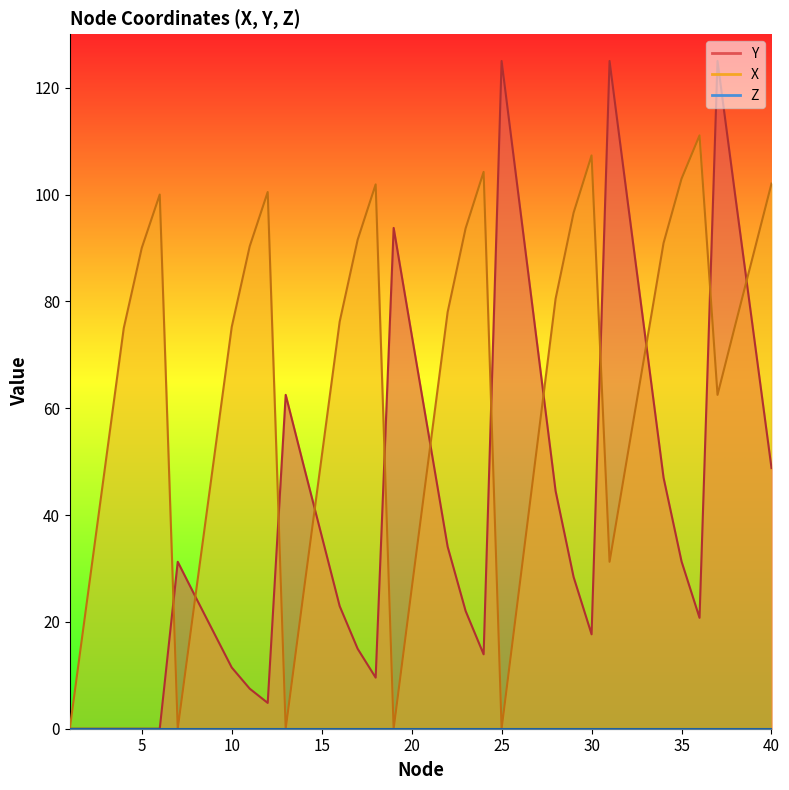

After their last crossing, which series has the higher values: X or Y?

X